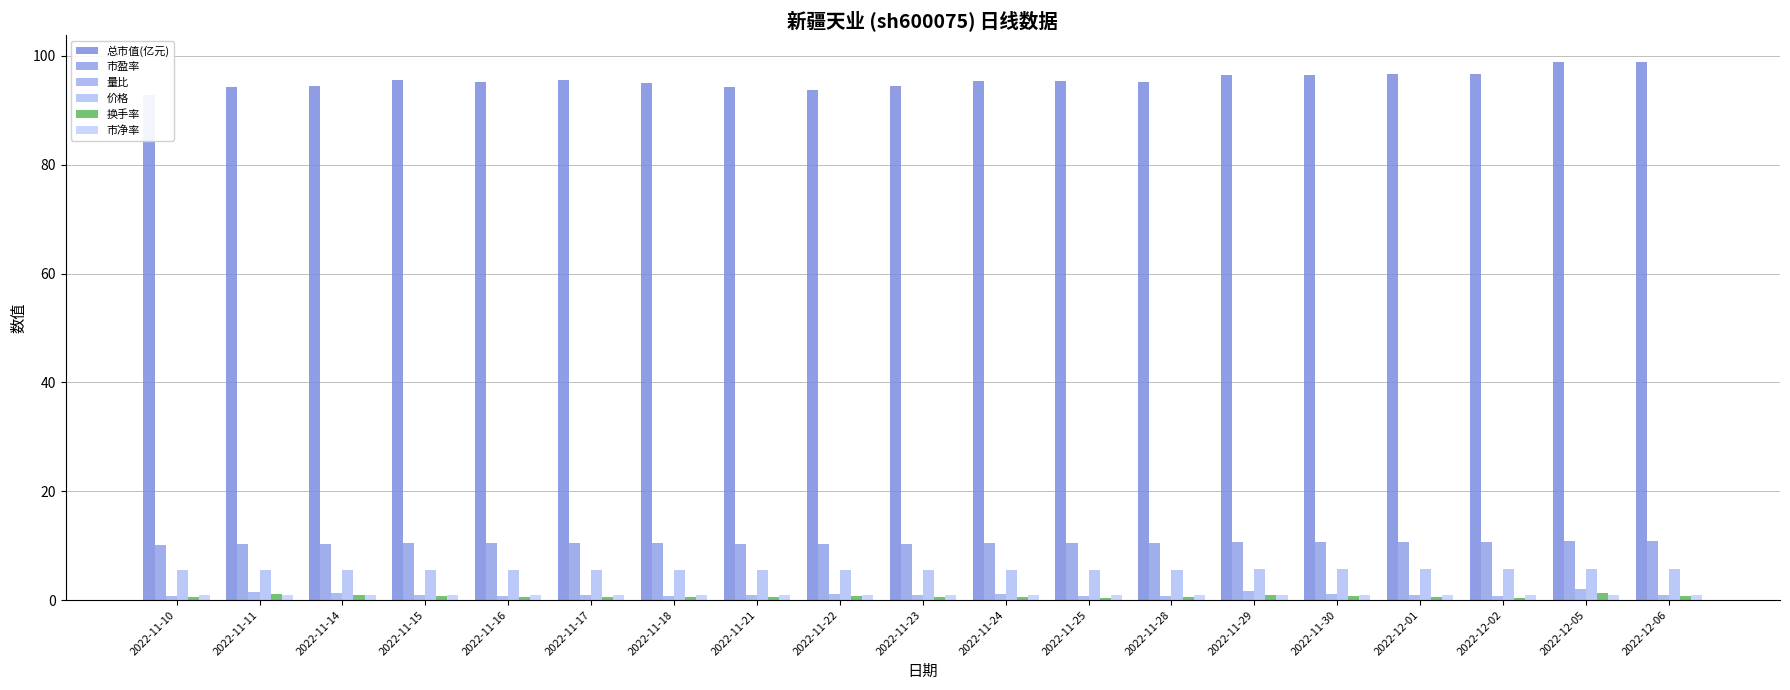

Reading right to left, extract all data points from this chart.

总市值(亿元): 2022-12-06=98.9	2022-12-05=98.9	2022-12-02=96.6	2022-12-01=96.6	2022-11-30=96.5	2022-11-29=96.5	2022-11-28=95.3	2022-11-25=95.4	2022-11-24=95.4	2022-11-23=94.4	2022-11-22=93.7	2022-11-21=94.2	2022-11-18=94.9	2022-11-17=95.6	2022-11-16=95.3	2022-11-15=95.6	2022-11-14=94.4	2022-11-11=94.2	2022-11-10=92.9
市盈率: 2022-12-06=10.8	2022-12-05=10.8	2022-12-02=10.6	2022-12-01=10.6	2022-11-30=10.6	2022-11-29=10.6	2022-11-28=10.5	2022-11-25=10.5	2022-11-24=10.5	2022-11-23=10.4	2022-11-22=10.3	2022-11-21=10.3	2022-11-18=10.4	2022-11-17=10.5	2022-11-16=10.5	2022-11-15=10.5	2022-11-14=10.4	2022-11-11=10.3	2022-11-10=10.2
量比: 2022-12-06=1.0	2022-12-05=1.9	2022-12-02=0.7	2022-12-01=1.0	2022-11-30=1.2	2022-11-29=1.6	2022-11-28=0.8	2022-11-25=0.8	2022-11-24=1.1	2022-11-23=1.0	2022-11-22=1.1	2022-11-21=0.9	2022-11-18=0.8	2022-11-17=0.9	2022-11-16=0.8	2022-11-15=1.0	2022-11-14=1.3	2022-11-11=1.5	2022-11-10=0.7
价格: 2022-12-06=5.8	2022-12-05=5.8	2022-12-02=5.7	2022-12-01=5.7	2022-11-30=5.7	2022-11-29=5.7	2022-11-28=5.6	2022-11-25=5.6	2022-11-24=5.6	2022-11-23=5.5	2022-11-22=5.5	2022-11-21=5.5	2022-11-18=5.6	2022-11-17=5.6	2022-11-16=5.6	2022-11-15=5.6	2022-11-14=5.5	2022-11-11=5.5	2022-11-10=5.4
换手率: 2022-12-06=0.8	2022-12-05=1.3	2022-12-02=0.5	2022-12-01=0.6	2022-11-30=0.7	2022-11-29=0.9	2022-11-28=0.5	2022-11-25=0.5	2022-11-24=0.6	2022-11-23=0.6	2022-11-22=0.7	2022-11-21=0.6	2022-11-18=0.6	2022-11-17=0.6	2022-11-16=0.6	2022-11-15=0.7	2022-11-14=0.9	2022-11-11=1.0	2022-11-10=0.5
市净率: 2022-12-06=1.0	2022-12-05=1.0	2022-12-02=0.9	2022-12-01=0.9	2022-11-30=0.9	2022-11-29=0.9	2022-11-28=0.9	2022-11-25=0.9	2022-11-24=0.9	2022-11-23=0.9	2022-11-22=0.9	2022-11-21=0.9	2022-11-18=0.9	2022-11-17=0.9	2022-11-16=0.9	2022-11-15=0.9	2022-11-14=0.9	2022-11-11=0.9	2022-11-10=0.9